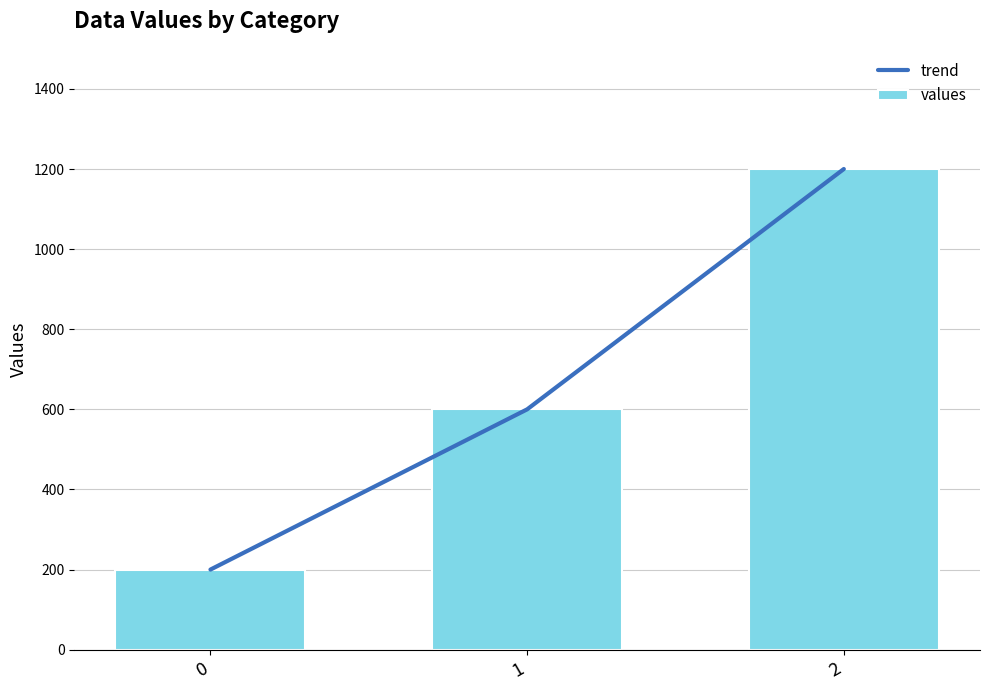

What are all the series names shown in the legend?

trend, values